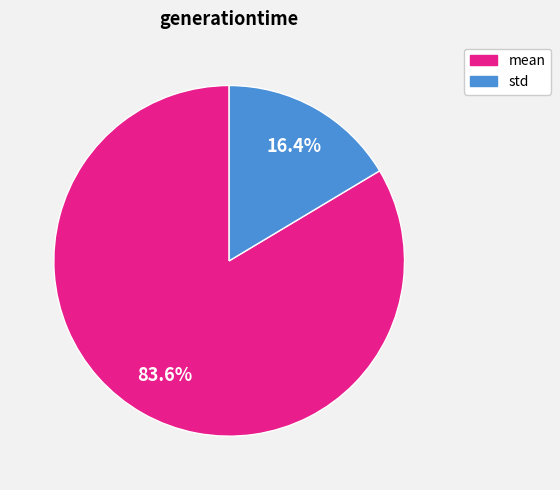

Rank the categories by value from highest to lowest.

mean, std